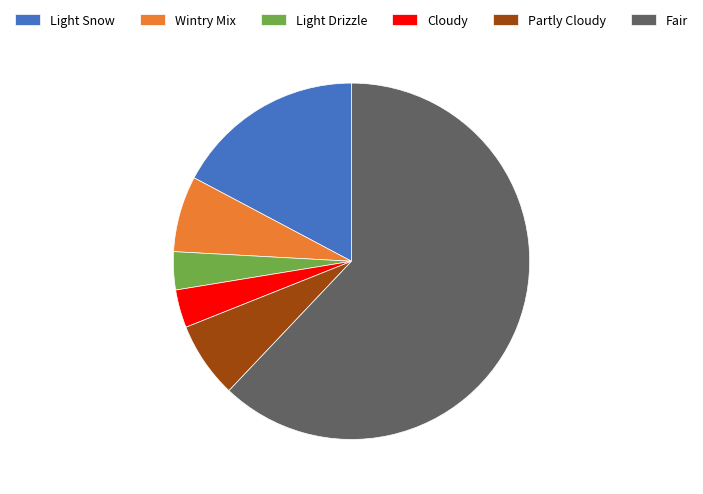

Which slice is the largest?

Fair